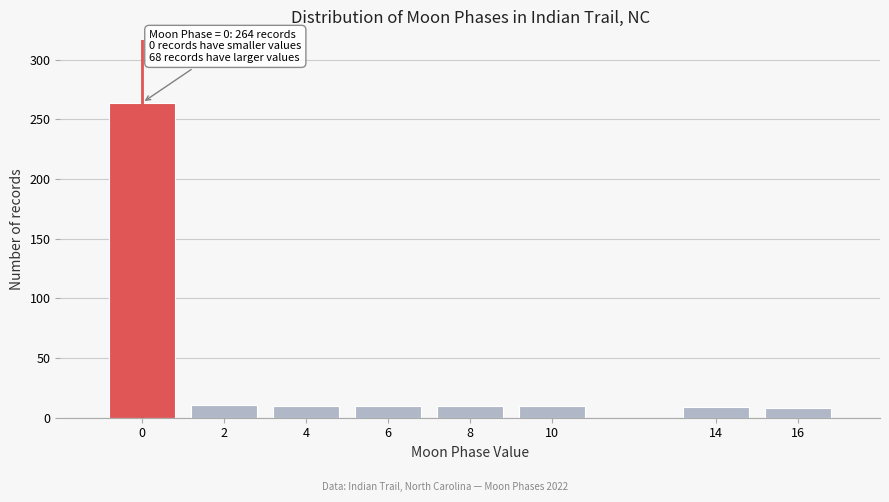

The chart shows a value of 264 at 0. True or false?

True